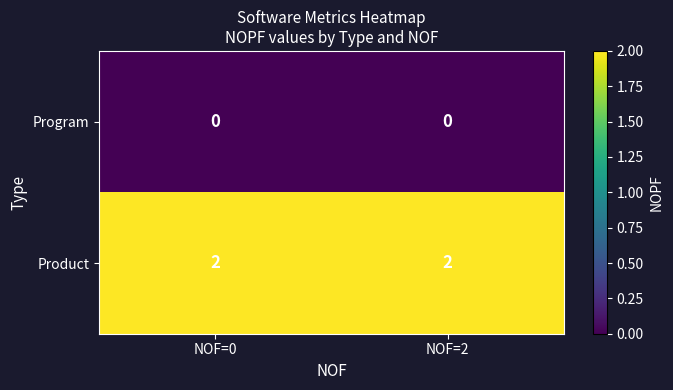

Rank the series at NOF=0 from lowest to highest value.

Program, Product